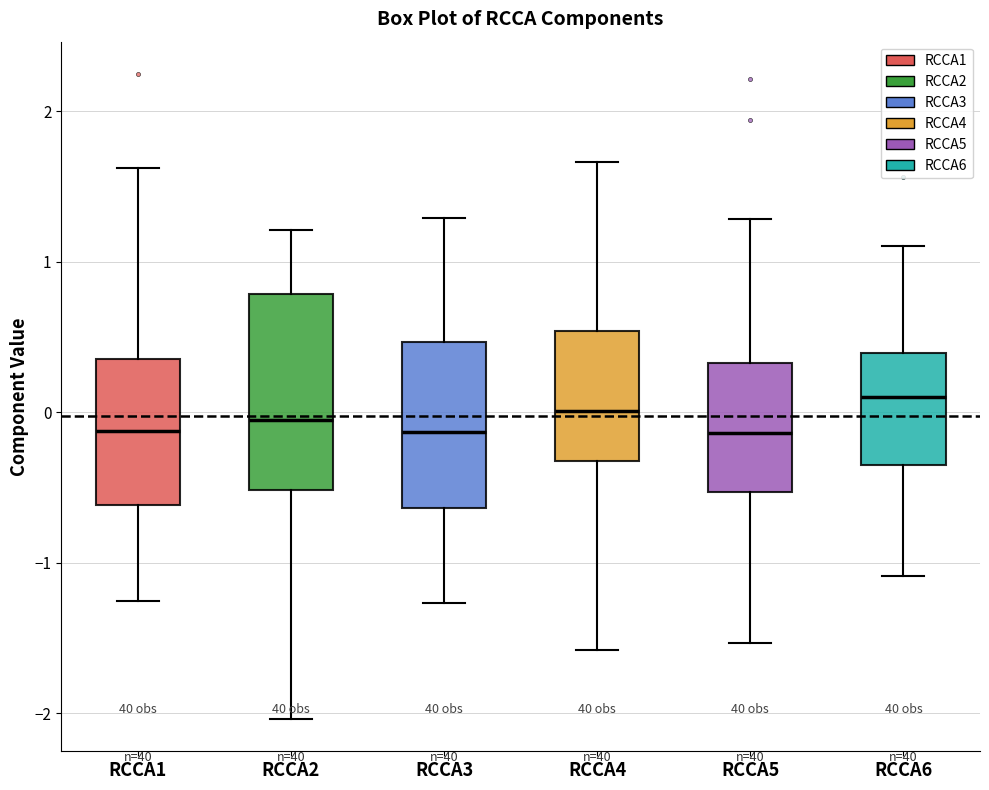

Reading left to right, transcribe this box plot: for each box, give where its median line is, the range the box spans, and where its two whiskers end, as read against the y-axis. The values are not printed on the chart, so give them approximately, as read against the axis.

RCCA1: median -0.1, box -0.6 to 0.4, whiskers -1.3 to 1.6
RCCA2: median -0.1, box -0.5 to 0.8, whiskers -2.0 to 1.2
RCCA3: median -0.1, box -0.6 to 0.5, whiskers -1.3 to 1.3
RCCA4: median 0.0, box -0.3 to 0.5, whiskers -1.6 to 1.7
RCCA5: median -0.1, box -0.5 to 0.3, whiskers -1.5 to 1.3
RCCA6: median 0.1, box -0.4 to 0.4, whiskers -1.1 to 1.1